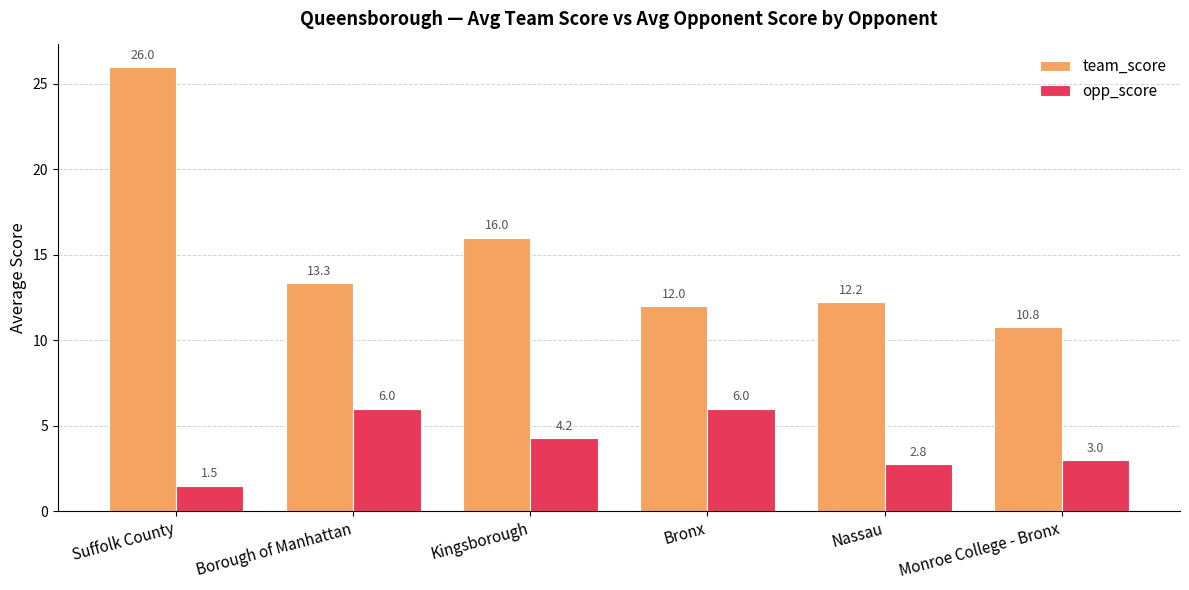

What is the total value across all series at Borough of Manhattan?

19.3